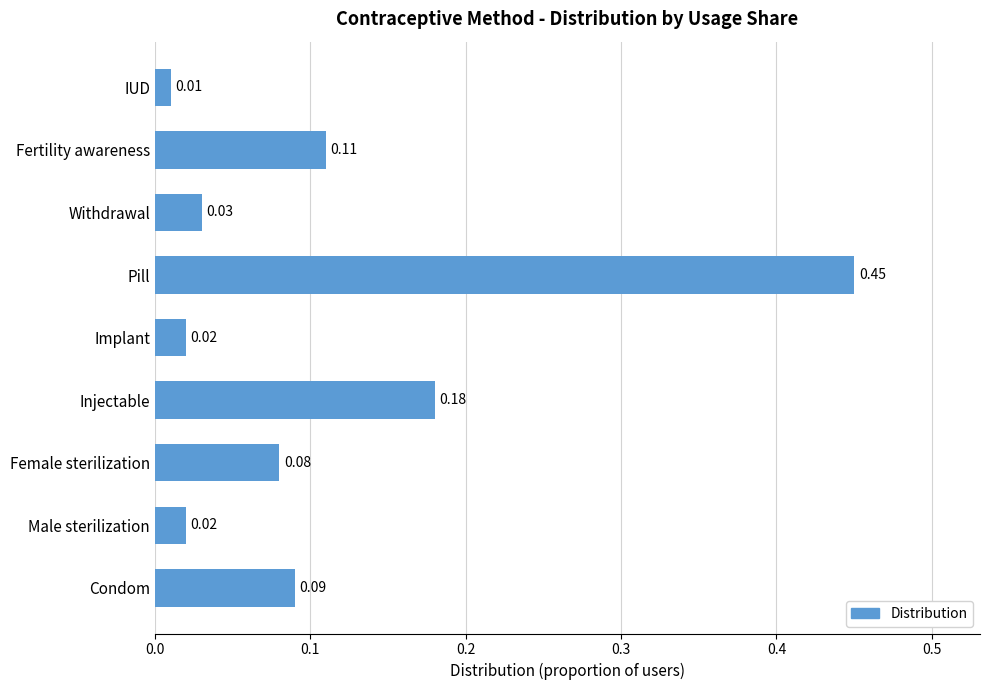

Which label corresponds to the largest value in the chart?

Pill